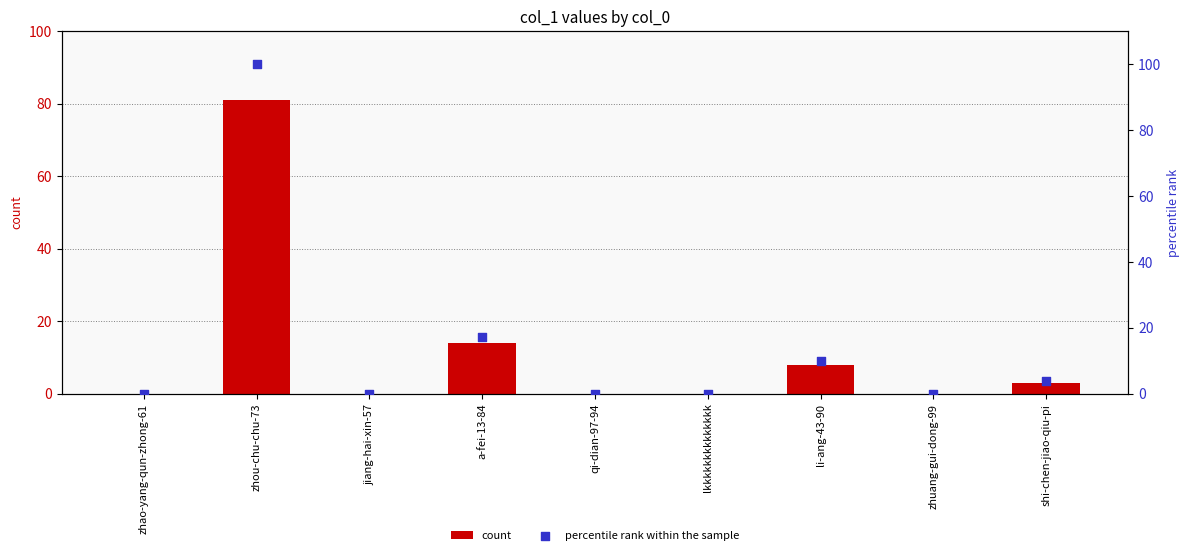

Which series has the largest total across all categories?

percentile rank within the sample